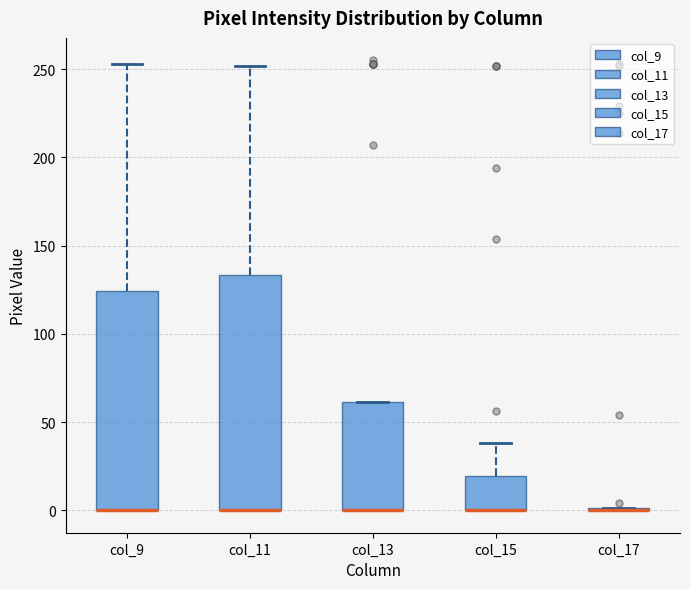

Which box is the tallest, from its lower edge to its upper edge?

col_11